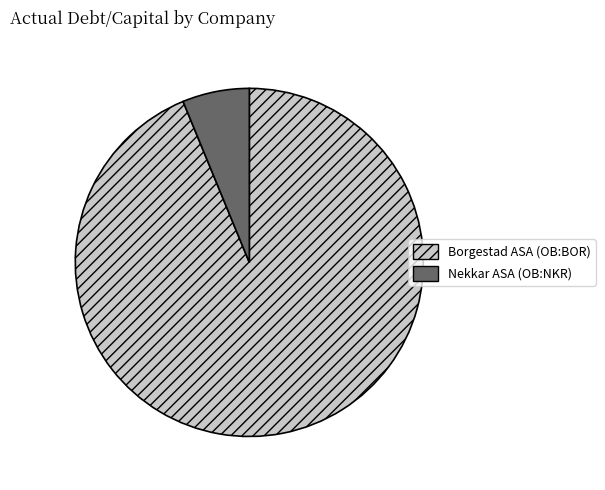

What is the smallest slice in the pie chart?

Nekkar ASA (OB:NKR)